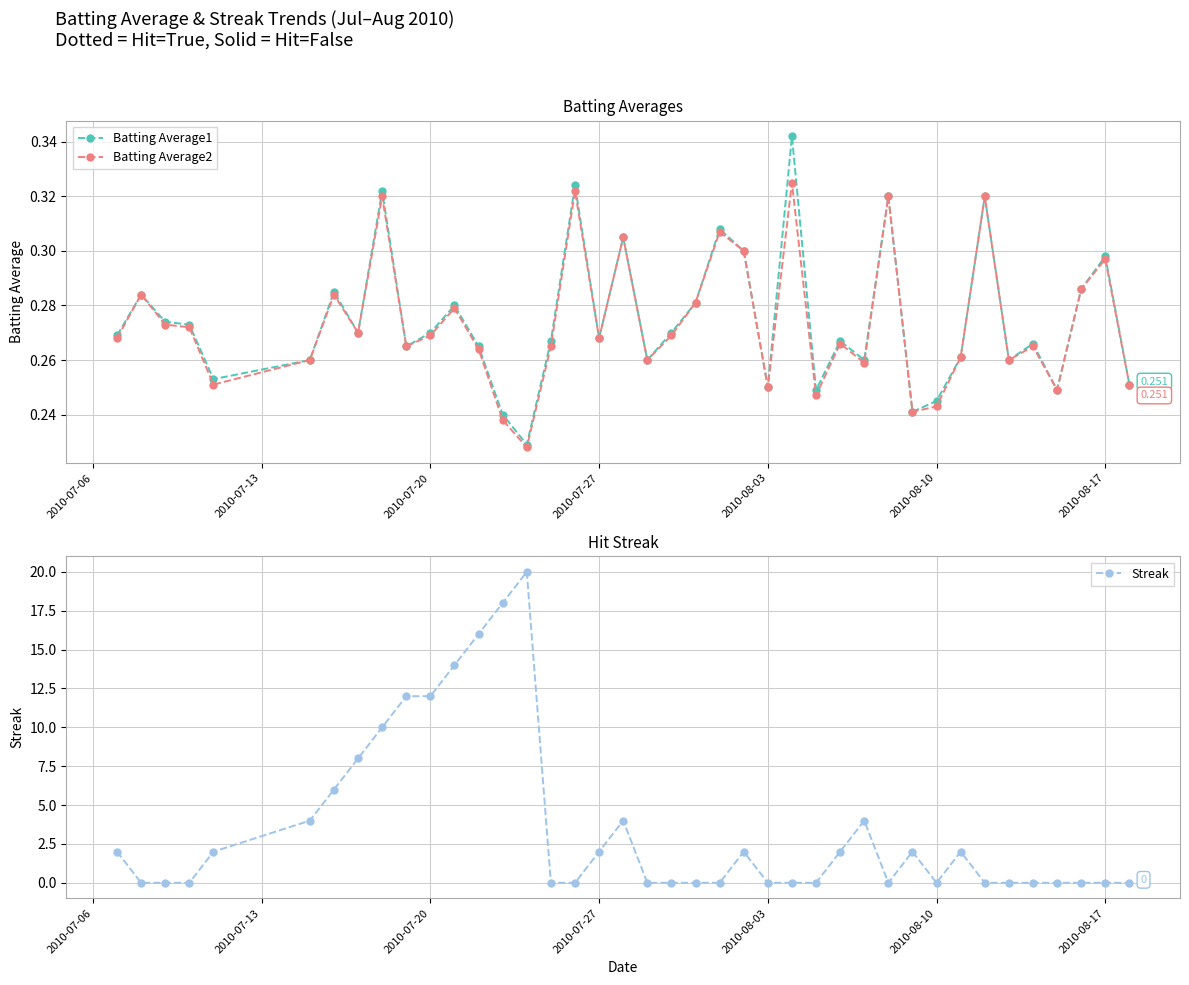

True or false: Streak has a value of 6 at 2010-07-20.

False